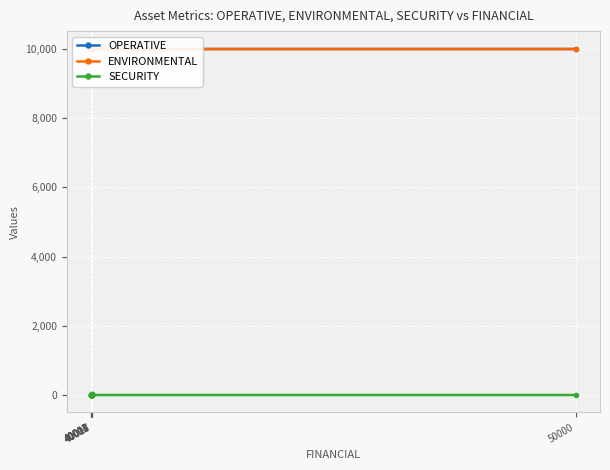

How many distinct data groups are displayed?

3